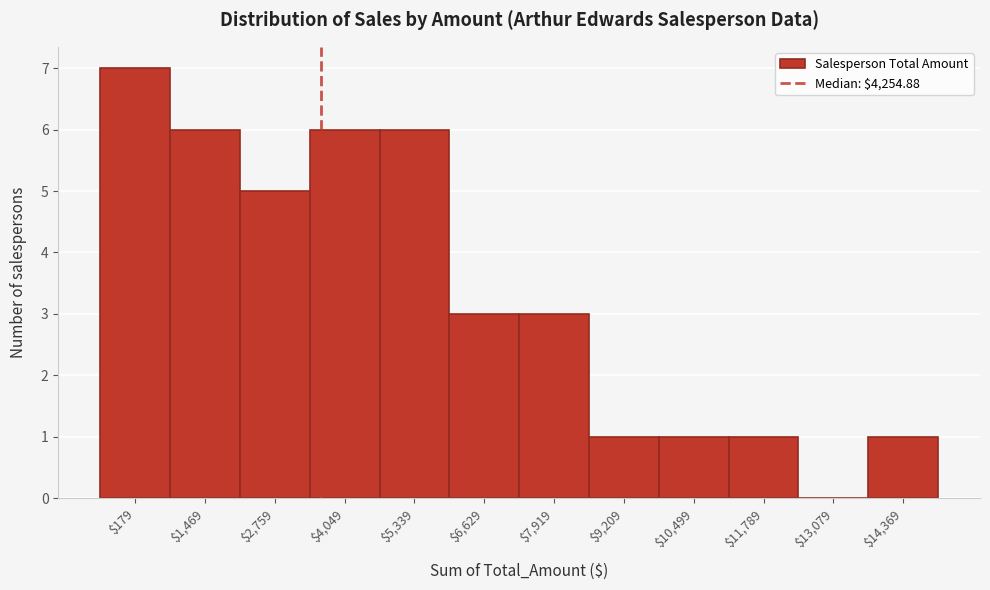

What is the sum of all values?

40